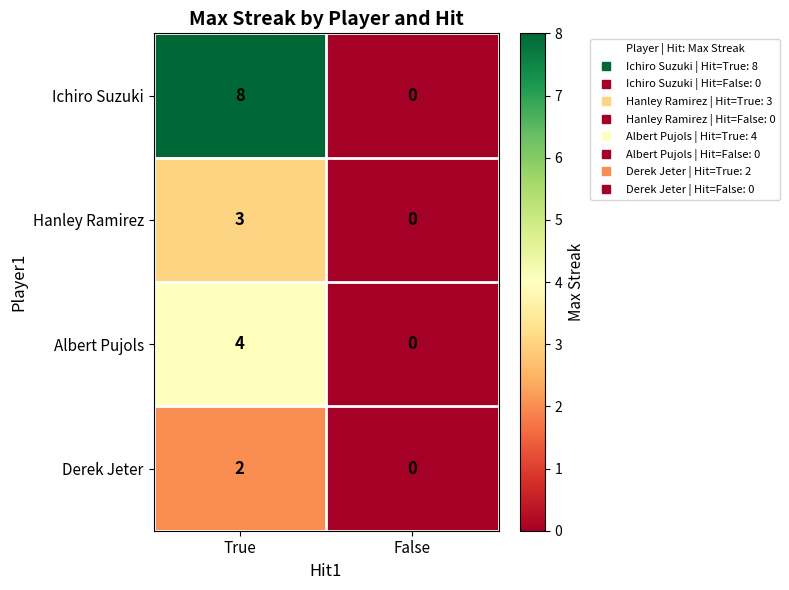

What is the sum of all Albert Pujols values?

4